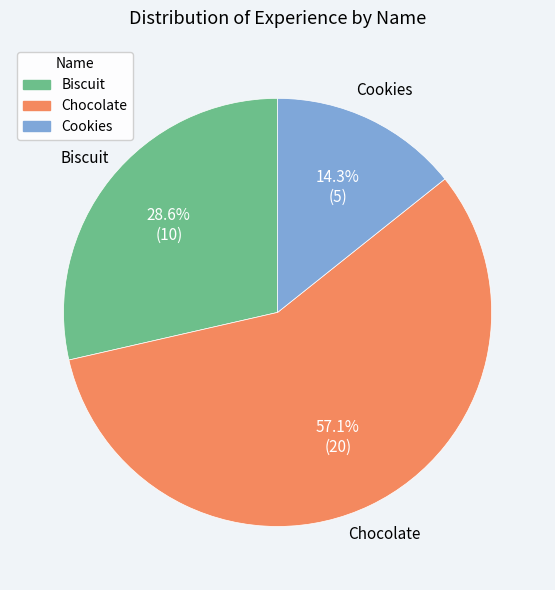

What is the largest slice in the pie chart?

Chocolate